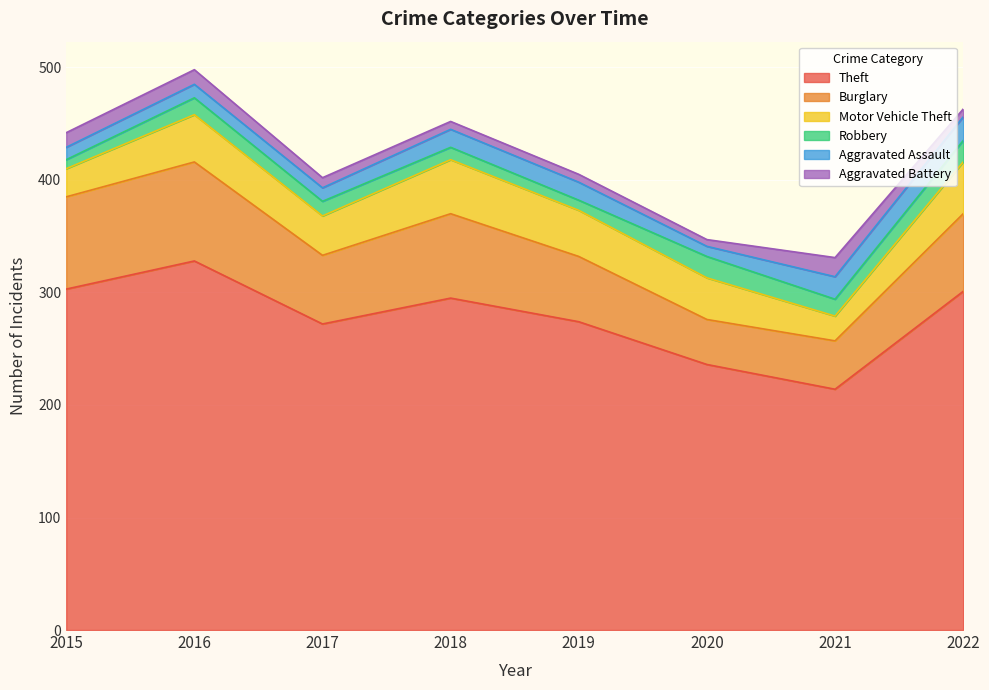

True or false: Aggravated Battery has more than 0 interior local peaks.

True